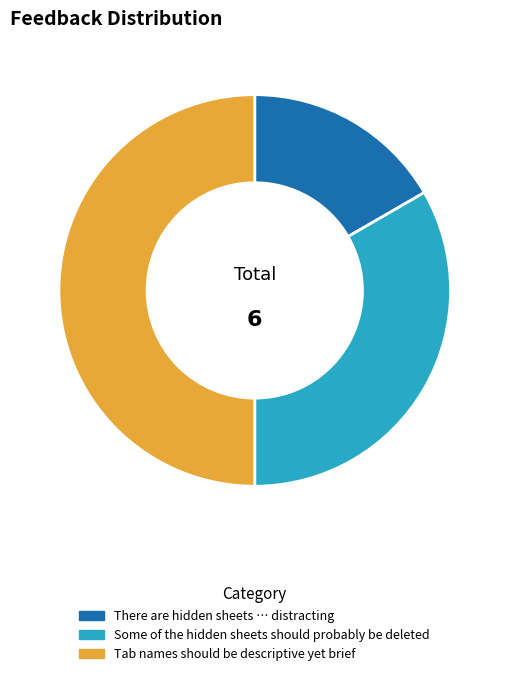

What is the ratio of the value at Tab names should be descriptive yet brief to the value at There are hidden sheets … distracting?

3.0